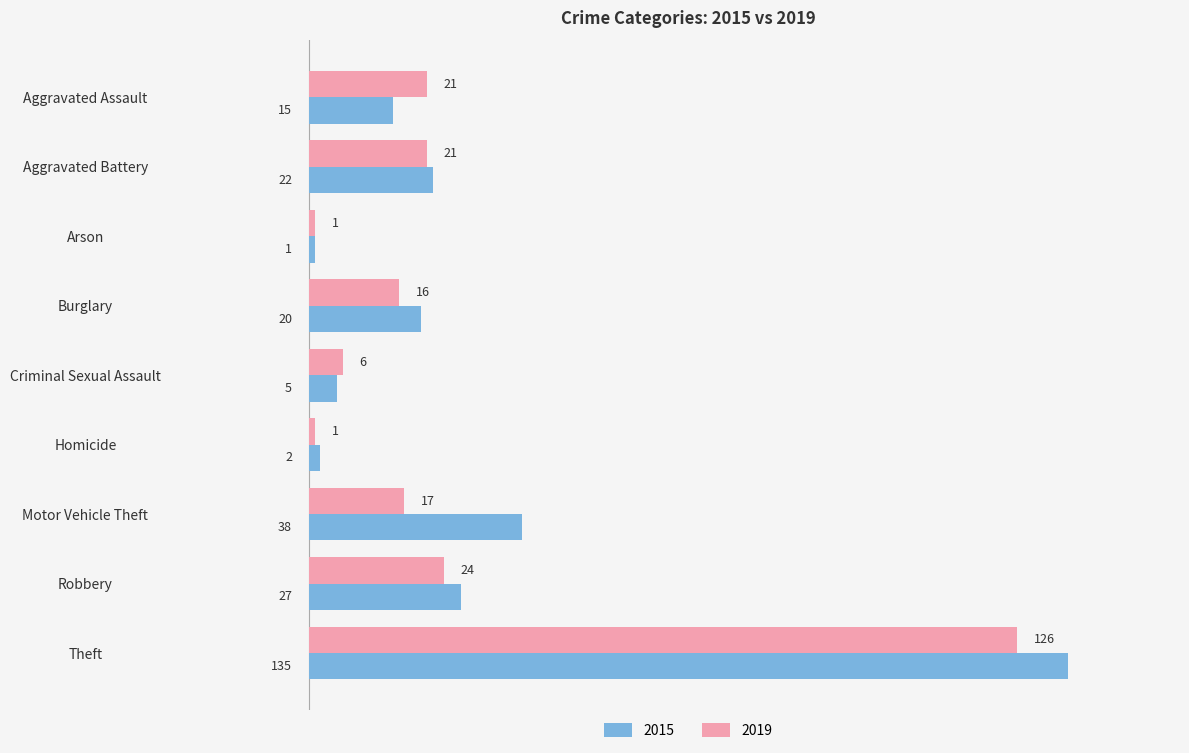

The 2019 series shows 1 at Arson. True or false?

True